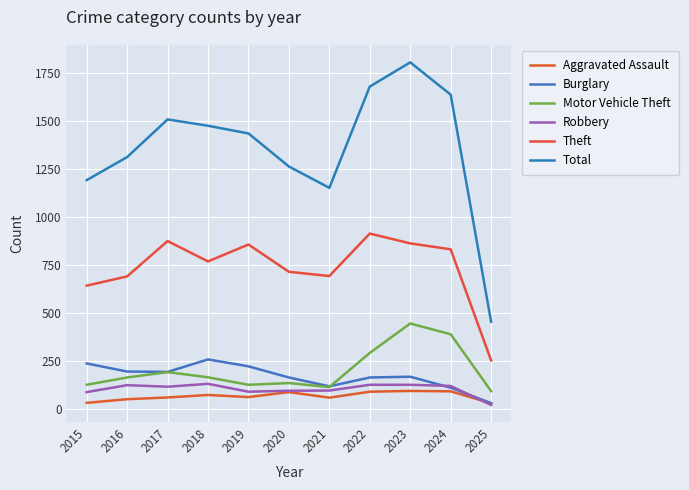

True or false: Theft has more than 2 interior local peaks.

True